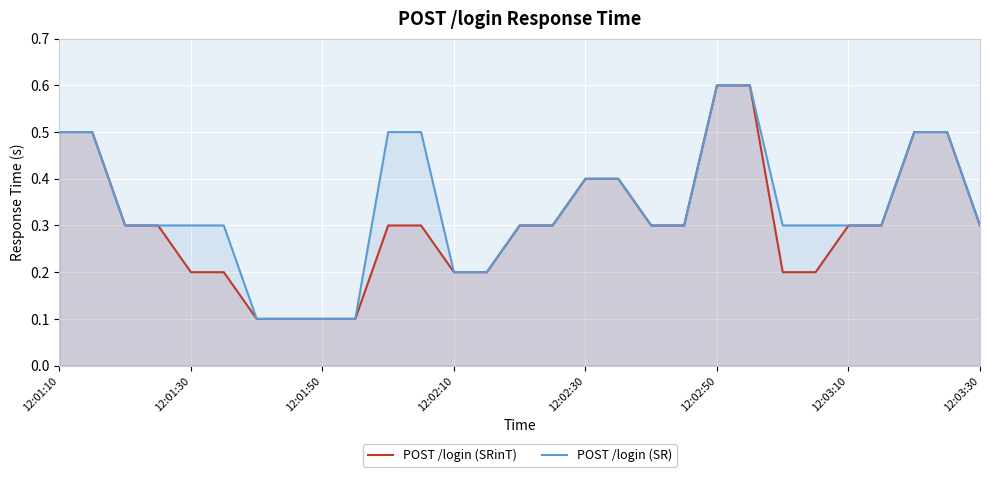

At how many categories does at least one series exceed 0?

29